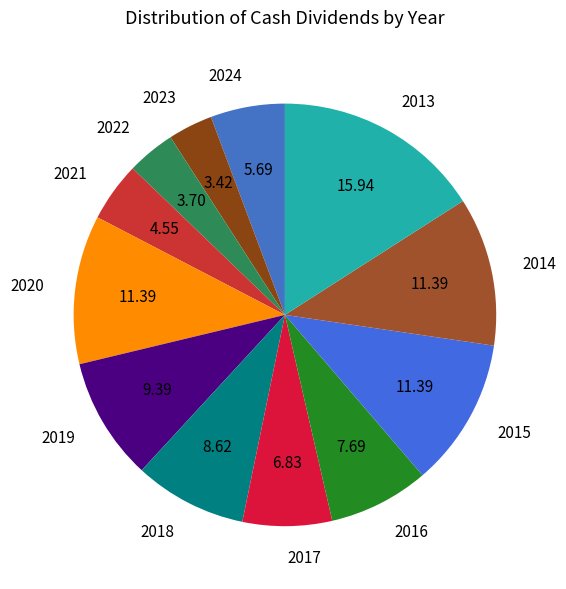

Does any single category account for the majority?

No